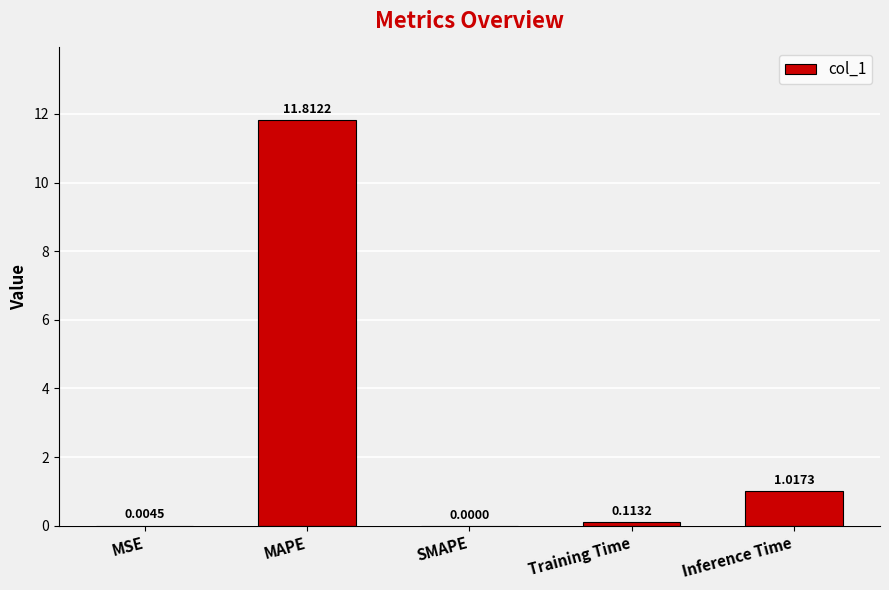

Which category has the highest value across all series?

MAPE